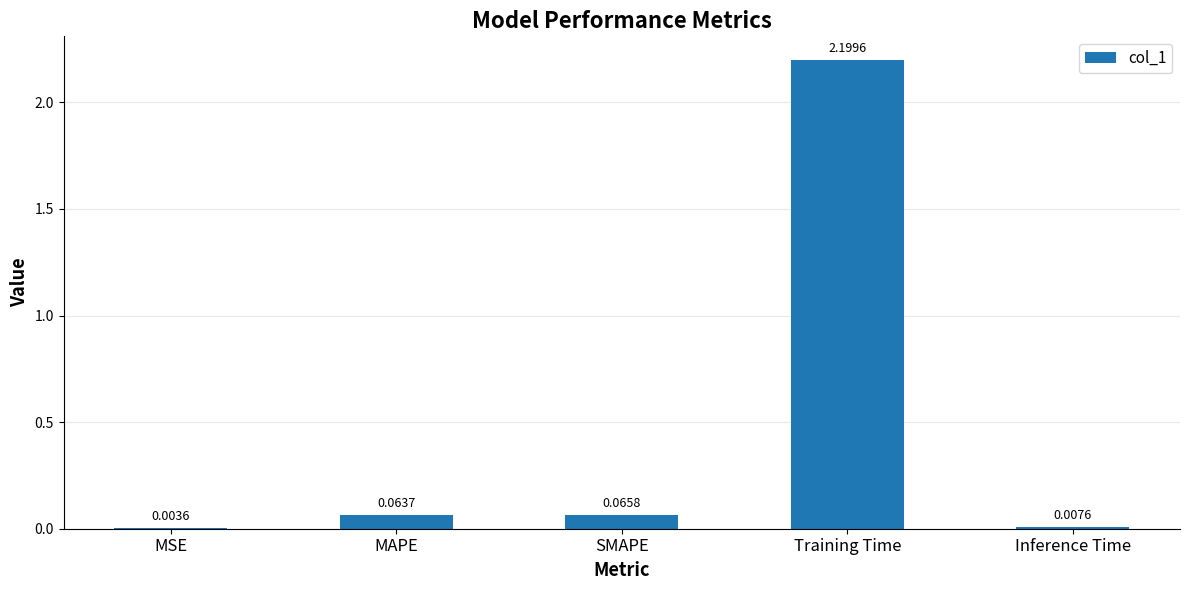

At which category does the chart reach its peak across all series?

Training Time